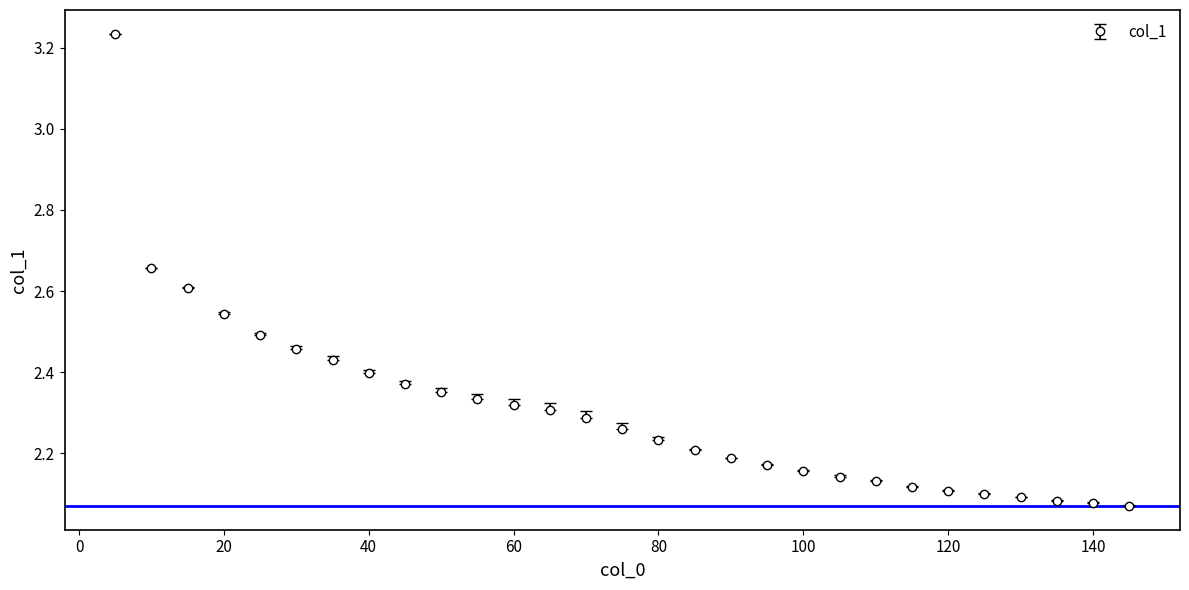

What is the difference between the maximum and minimum values?

1.2